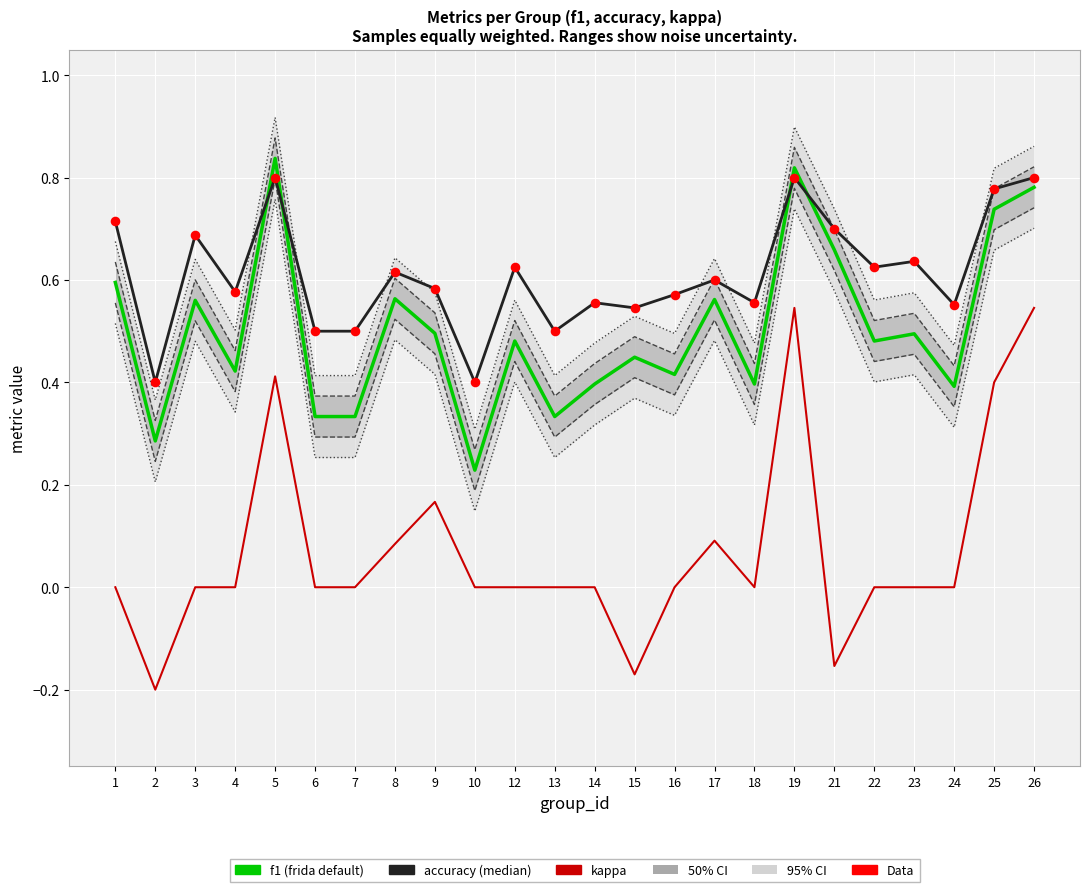

What is the total value across all series at 14?

1.5